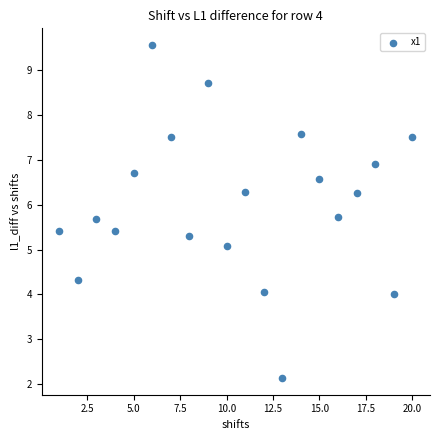

What is the range of Y values (max minus min)?

7.4